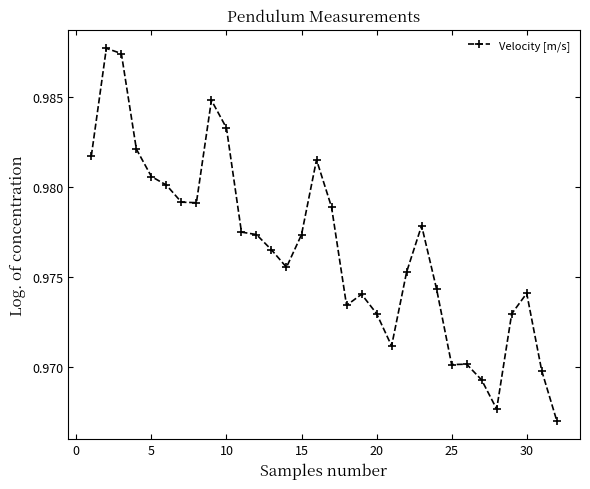

Count the values in the range 0 to 1.

32